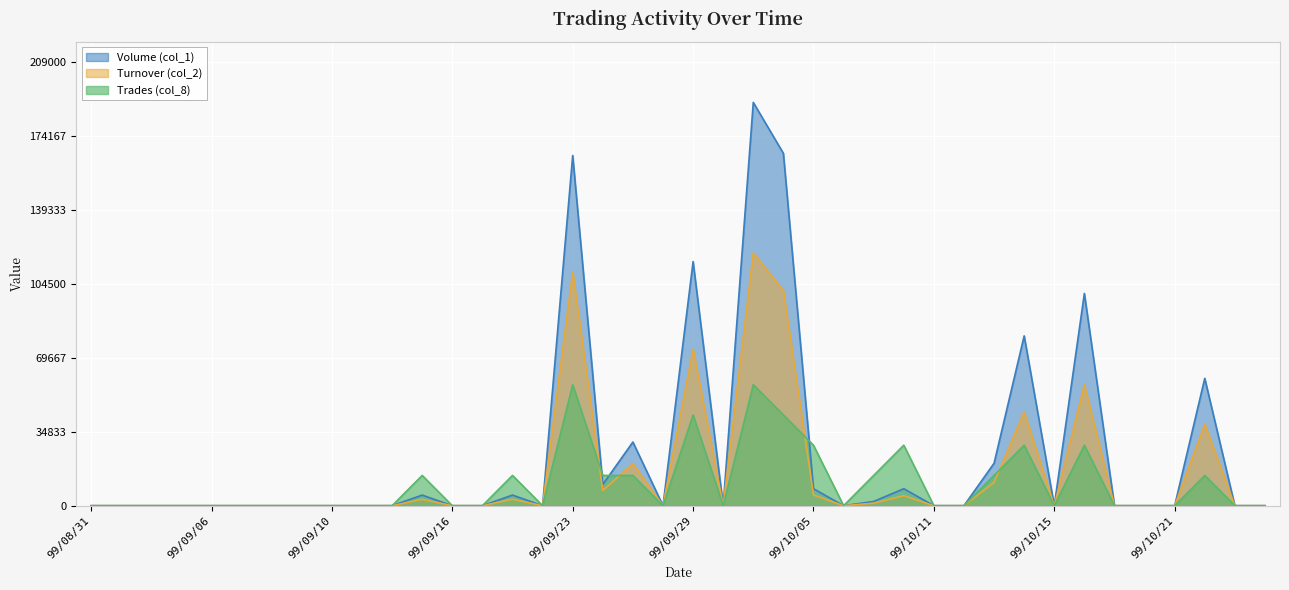

Which label corresponds to the smallest value in the chart?

99/08/31